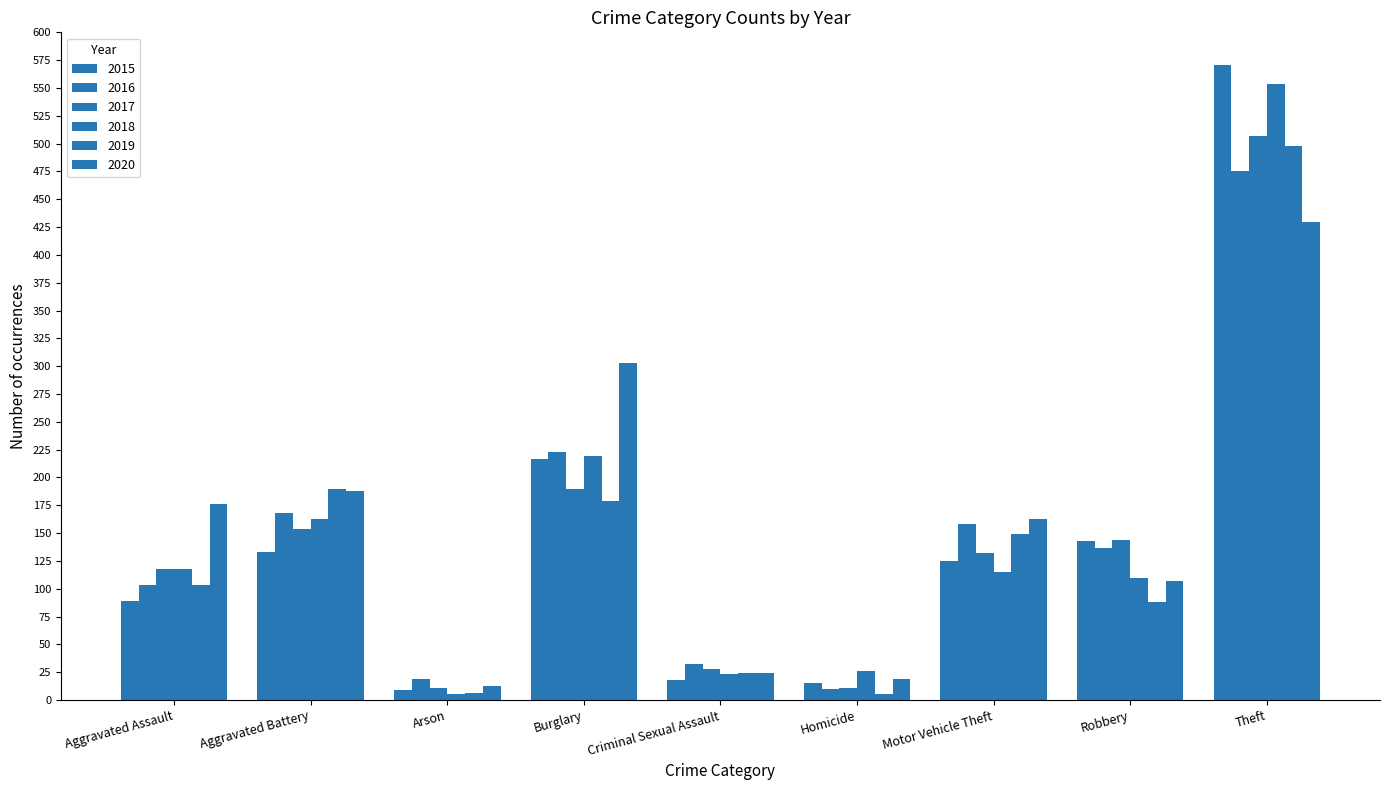

The value of 2020 at Motor Vehicle Theft is 163. True or false?

True